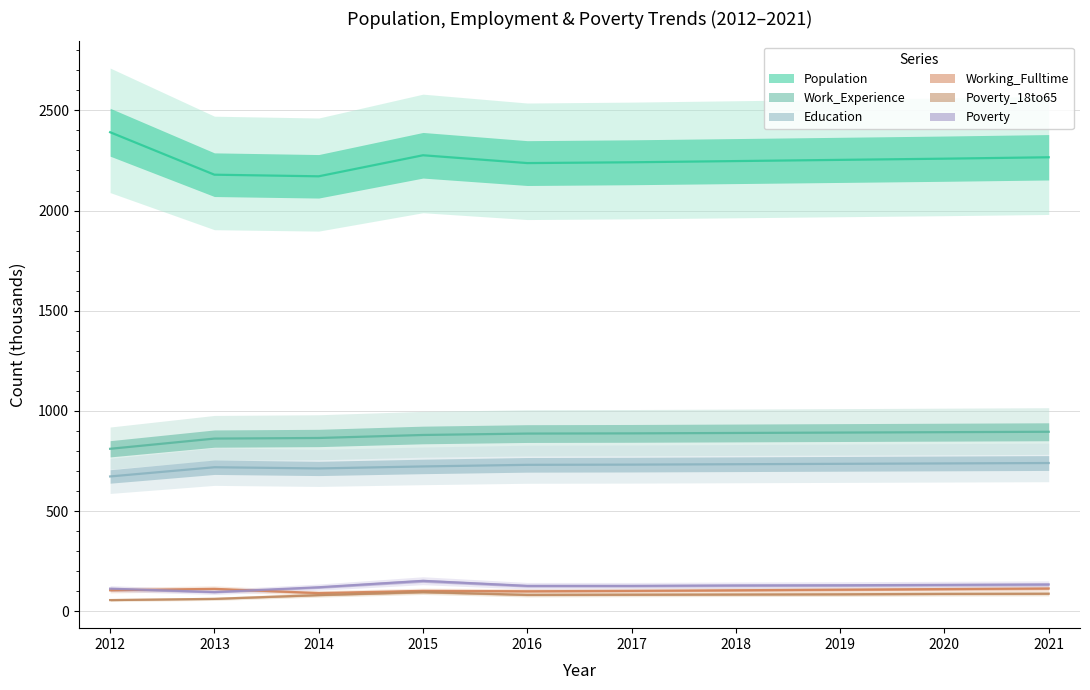

Rank the series at 2020 from highest to lowest value.

Population, Work_Experience, Education, Poverty, Working_Fulltime, Poverty_18to65